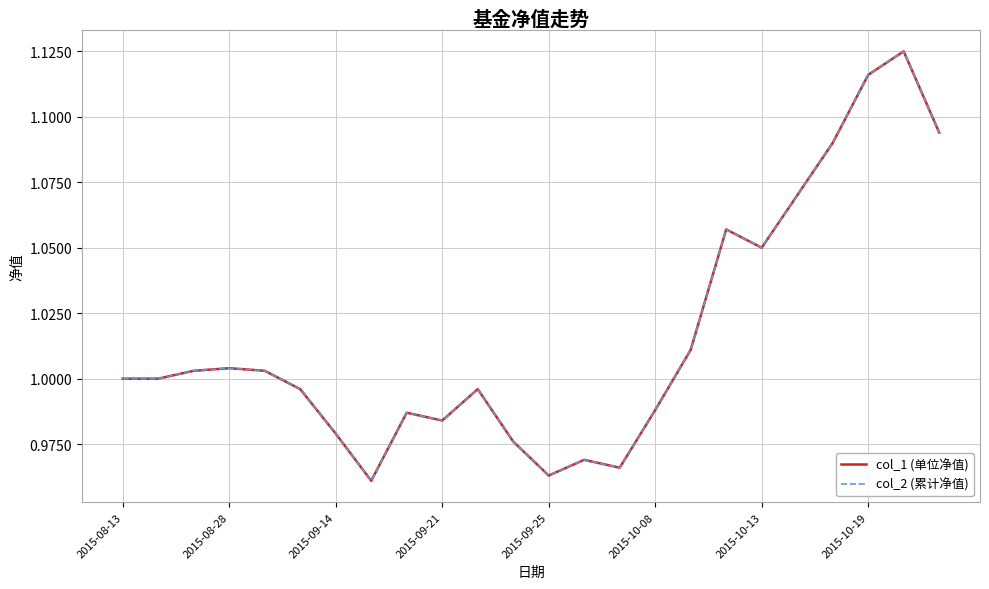

Does the chart display data point markers on the line(s)?

No